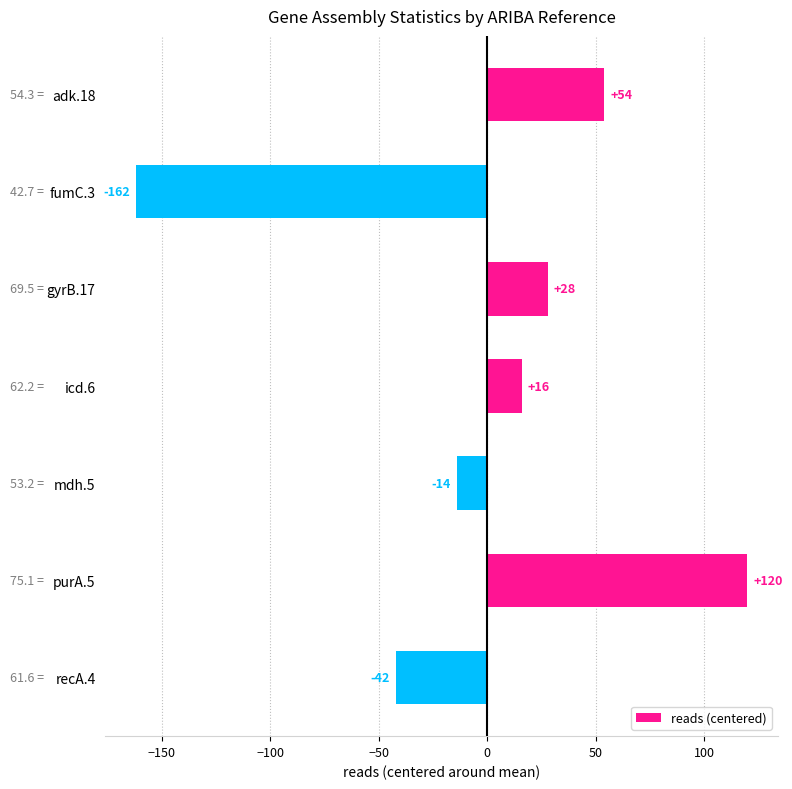

At which category does the chart reach its minimum across all series?

fumC.3